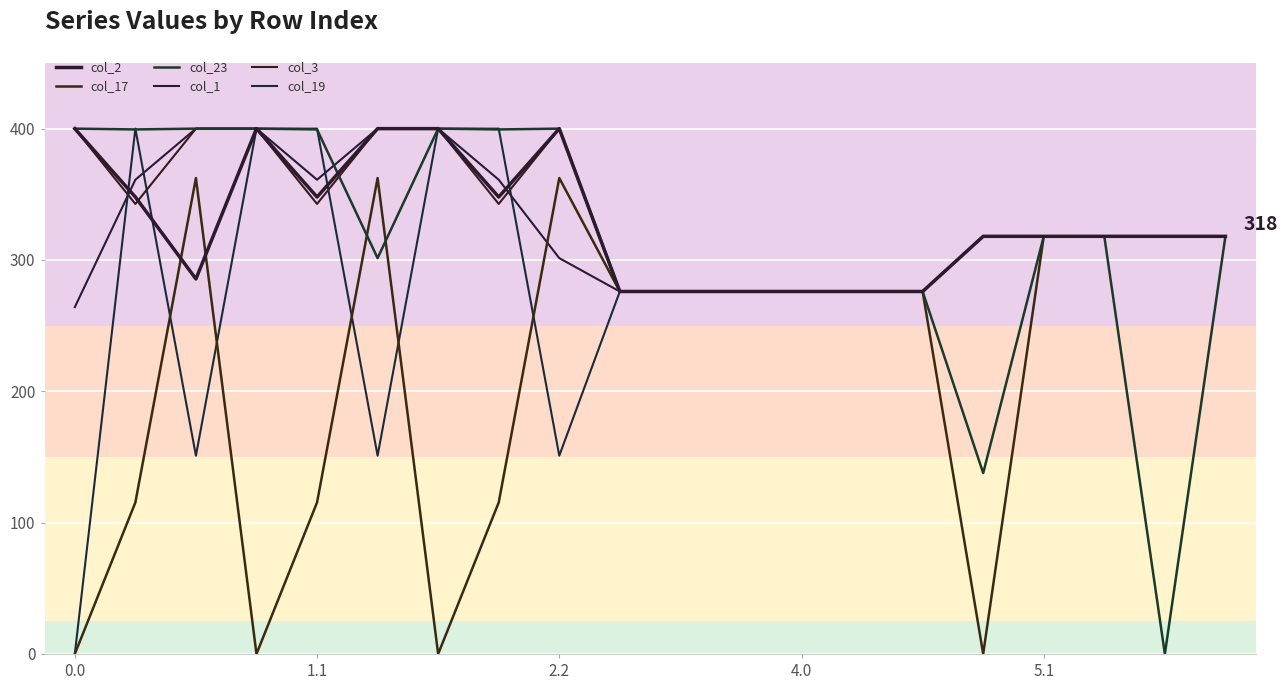

Is this an area chart (filled region under the line)?

No